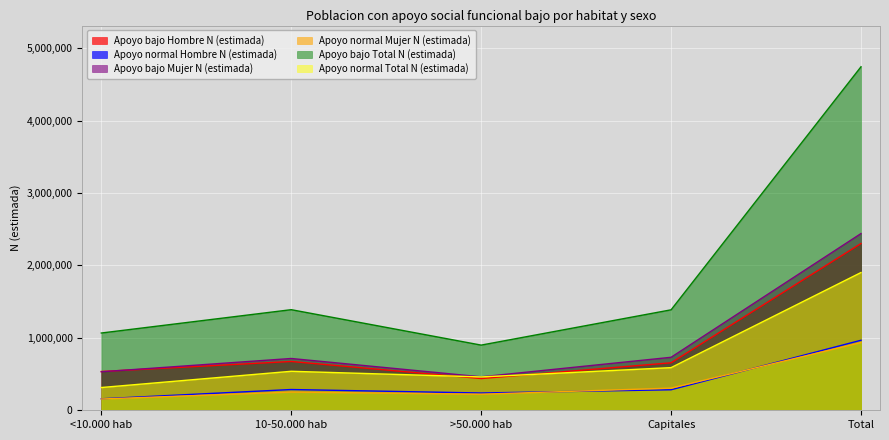

What is the sum of all Apoyo normal Total N (estimada) values?

3805040